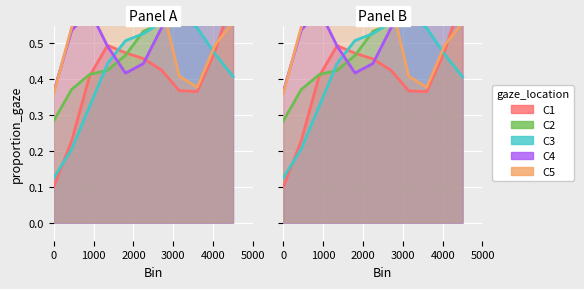

Is the value of C5 at 1 greater than the value of C4 at 1?

Yes